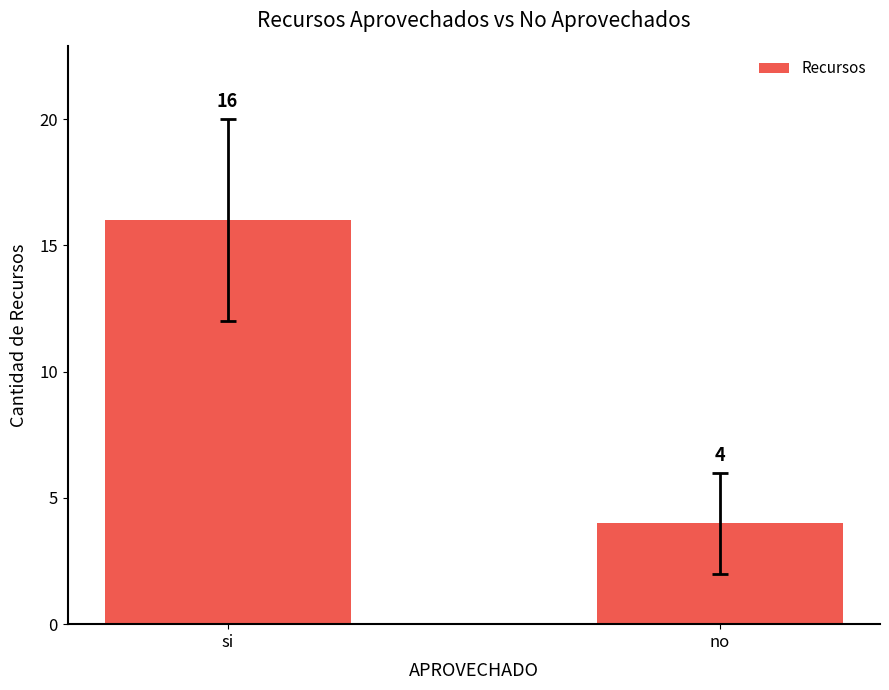

What position from the right is no?

1